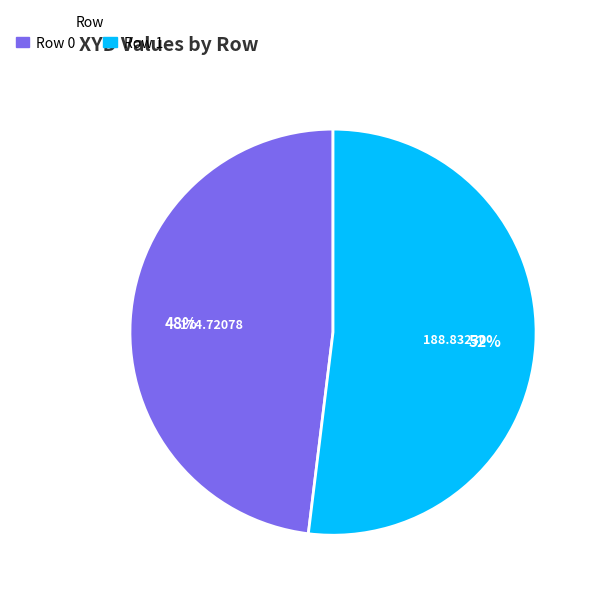

True or false: Row 0 accounts for 54% of the total.

False